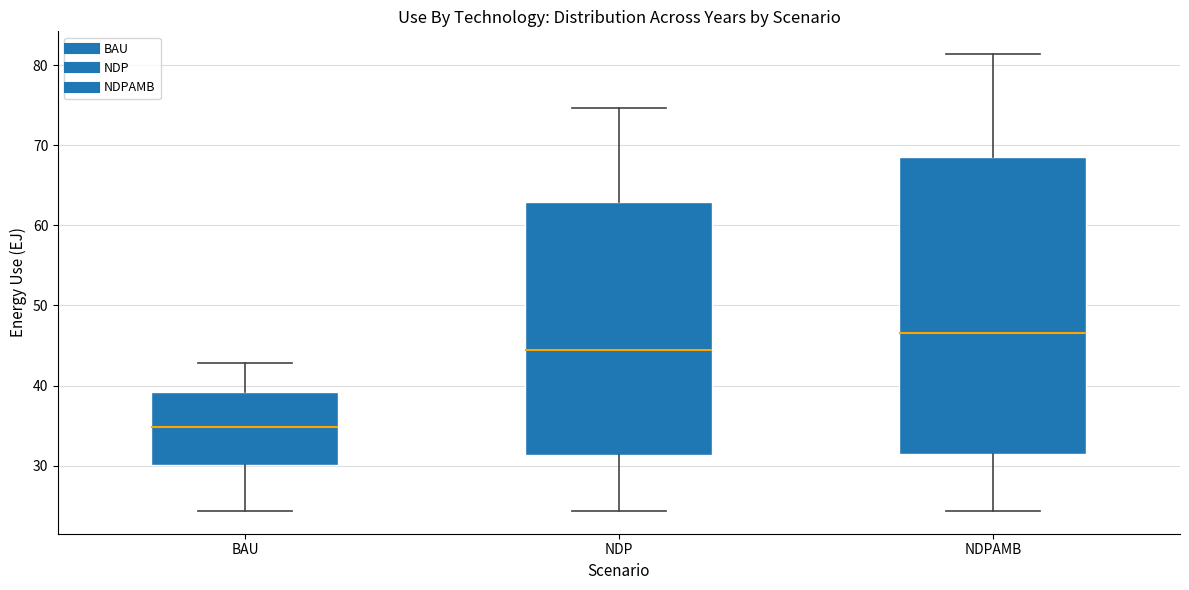

Where is the lower edge of the box for NDPAMB on the y-axis? The values are not printed on the chart, so give them approximately, as read against the axis.

31